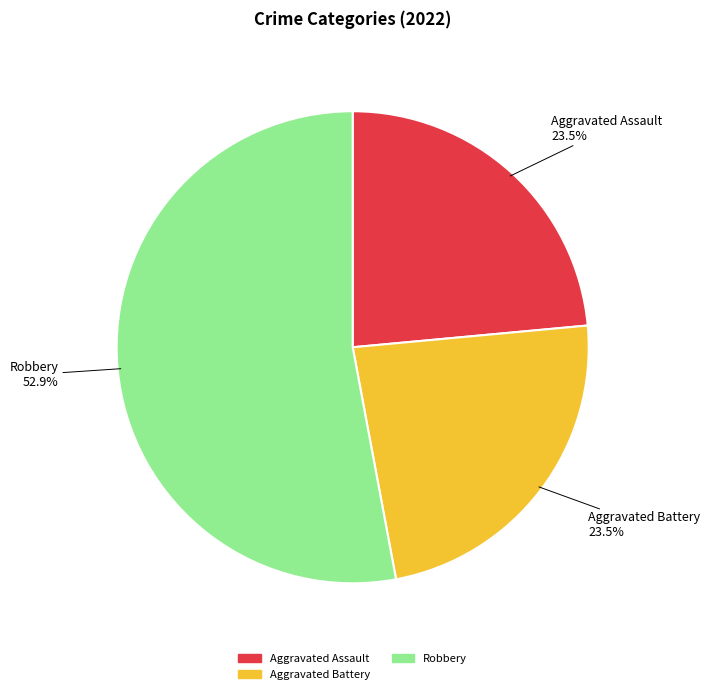

Does any single category account for the majority?

Yes